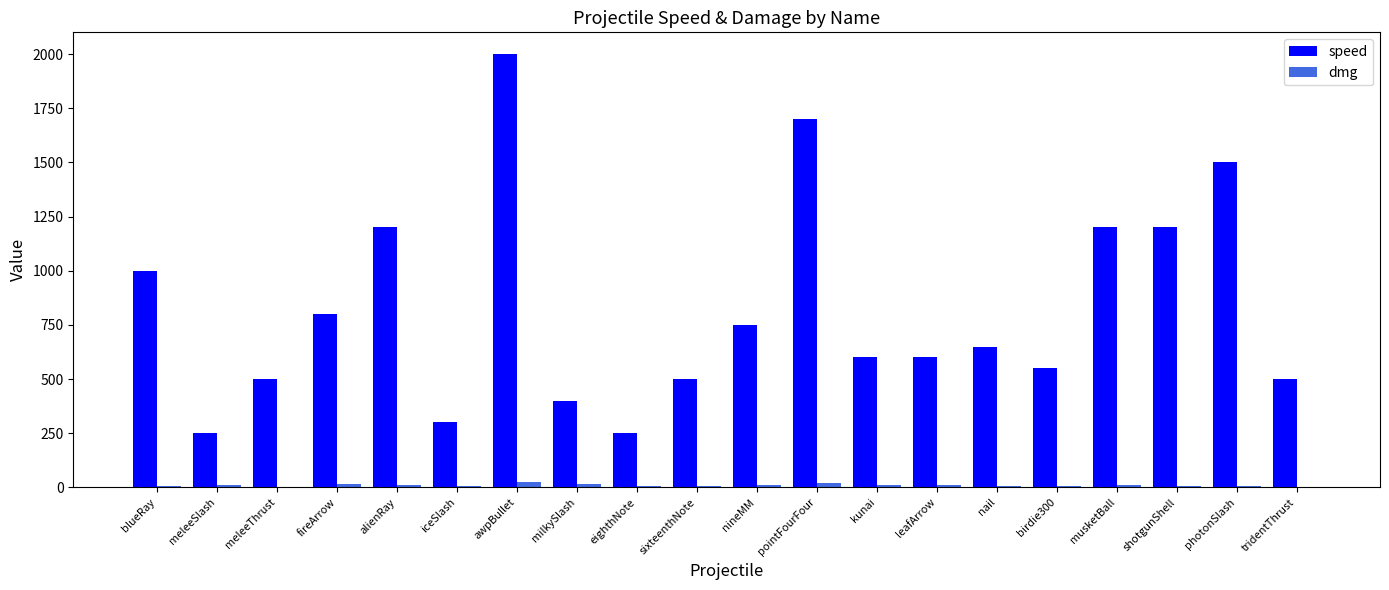

How many series are shown in this chart?

2